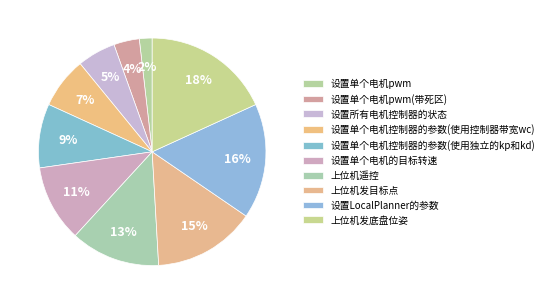

Count the number of slices in the pie.

10